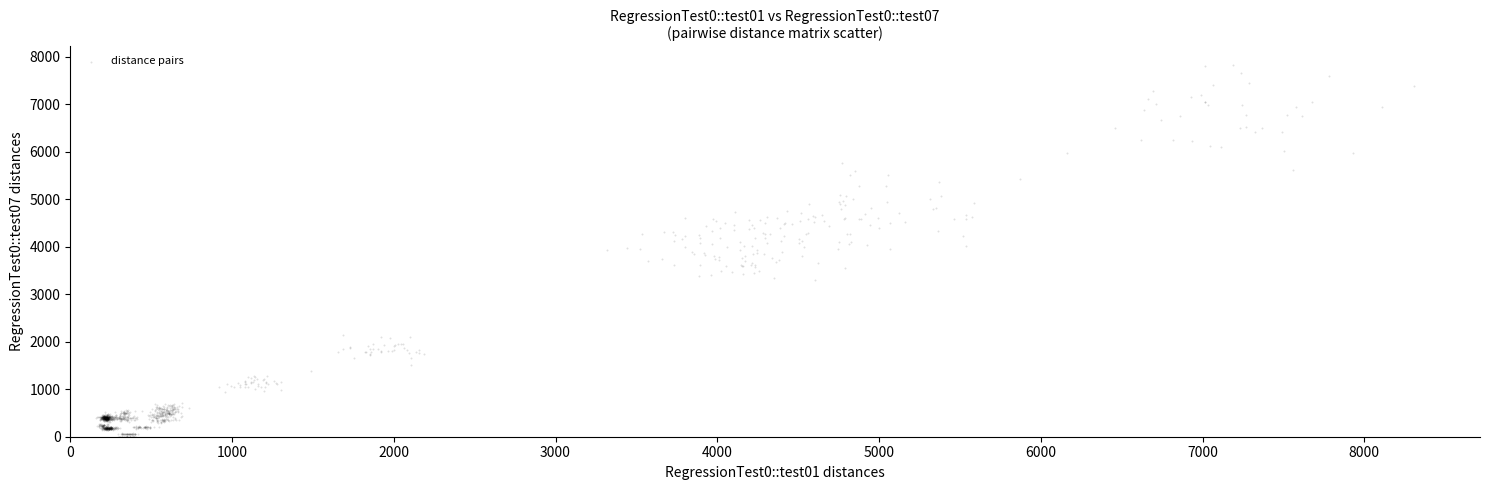

What is the range of X values (max minus min)?

8146.5